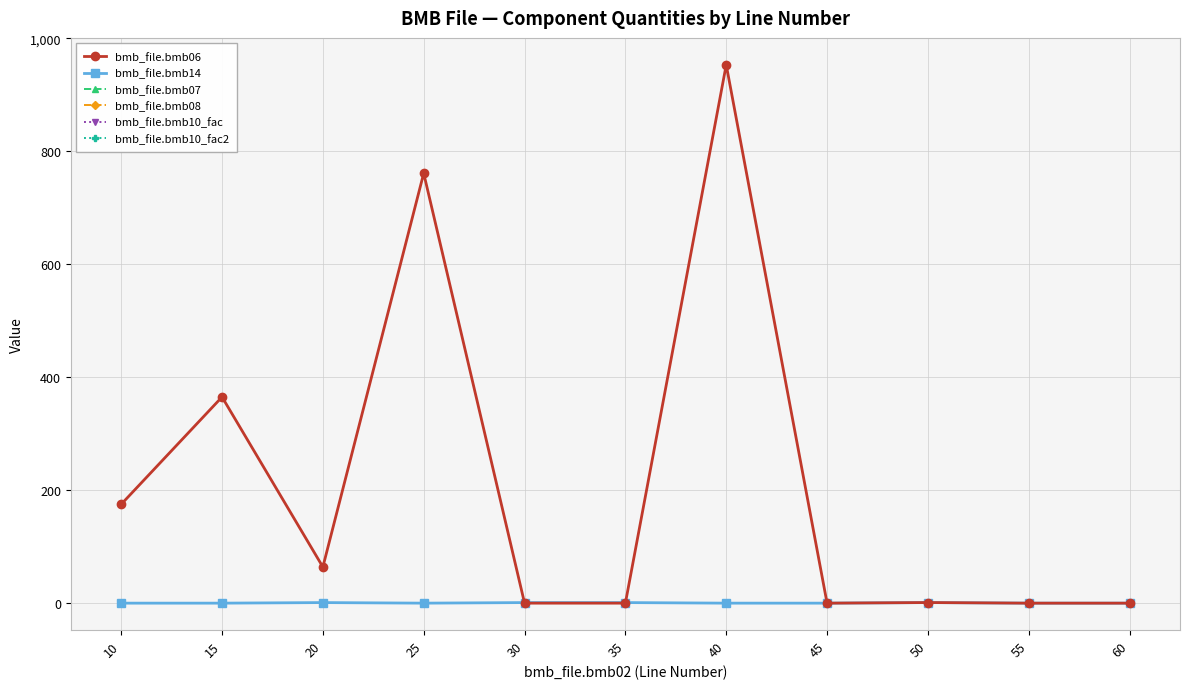

True or false: bmb_file.bmb07 has more than 1 points higher than both neighbors.

False